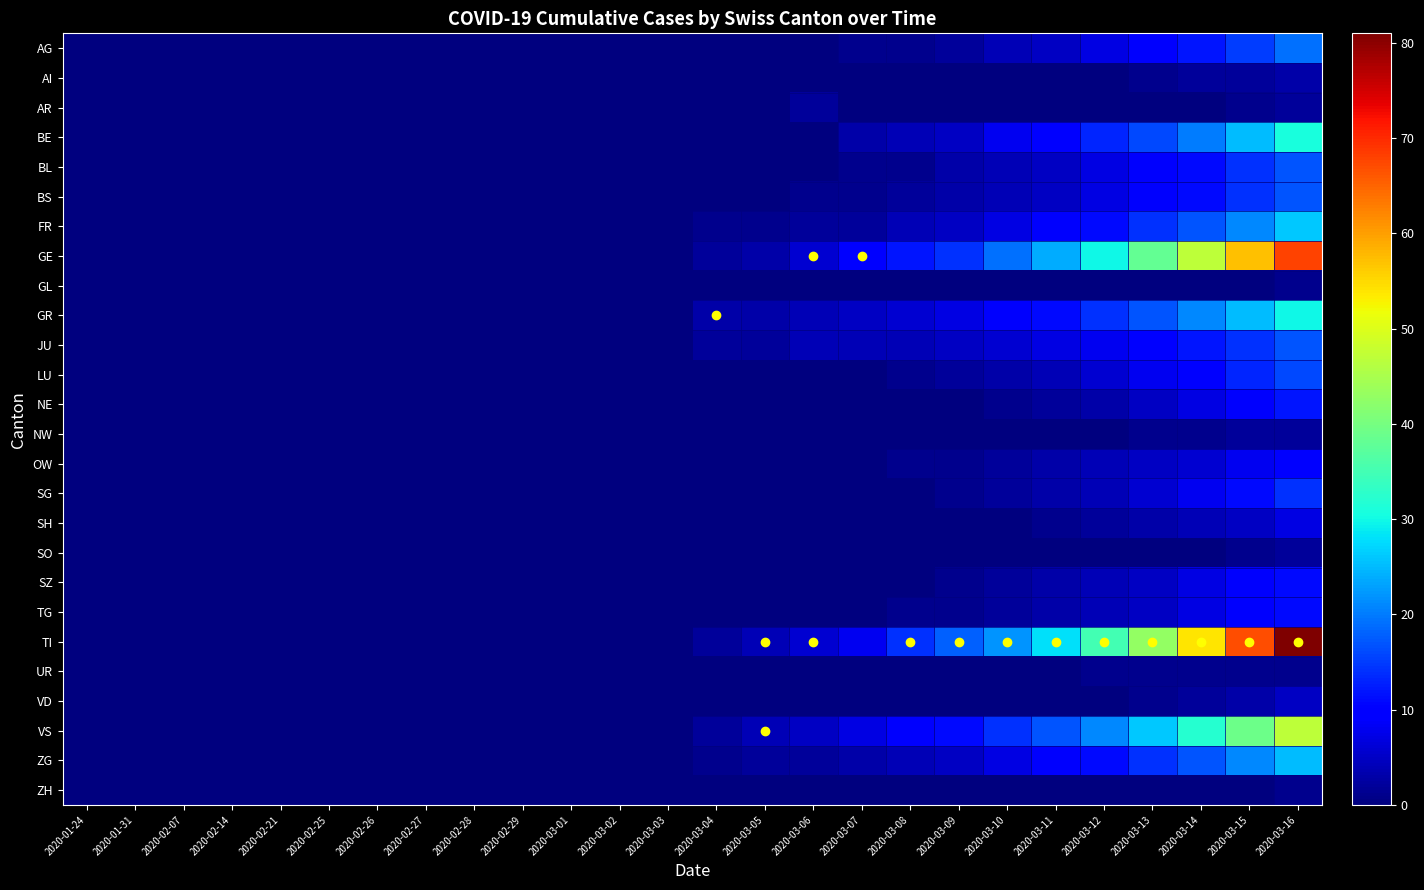

What is the spread (max minus min) of values at 2020-03-04?

3